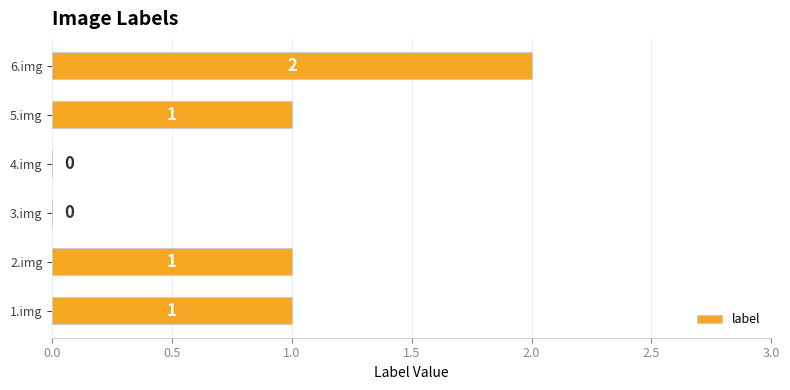

Reading top to bottom, transcribe all the data shown in this chart.

6.img=2	5.img=1	4.img=0	3.img=0	2.img=1	1.img=1